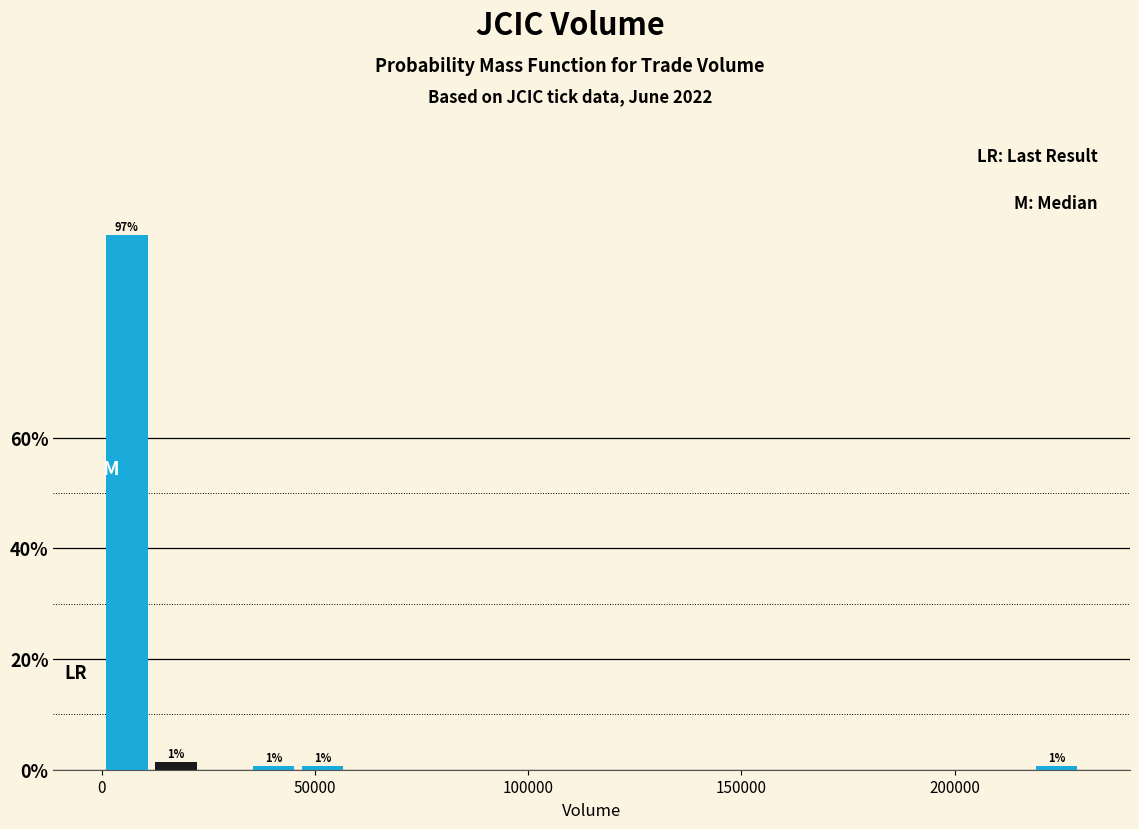

Around what value on the x-axis is the tallest bar? Give the approximate position of its centre, as read against the axis.

5000